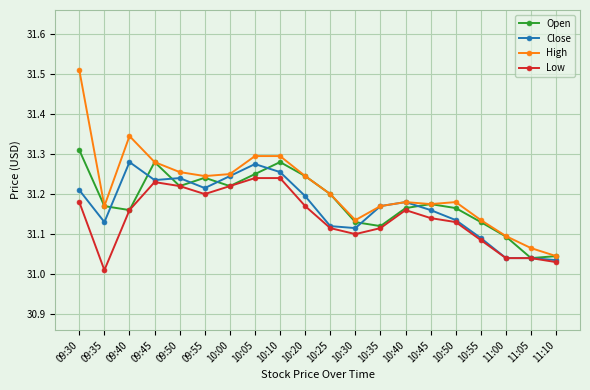

What is the sum of all Open values?

623.6